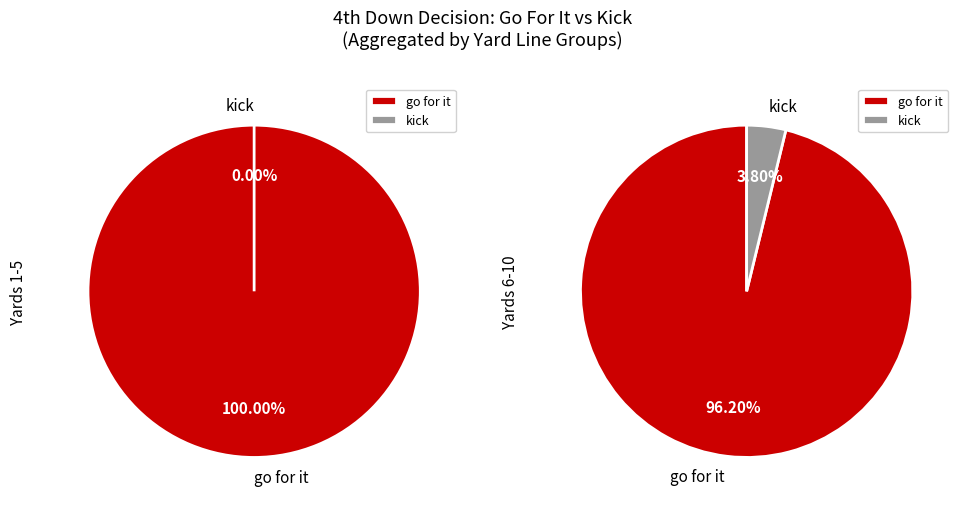

Rank the series by their maximum value, from lowest to highest.

kick, gofor